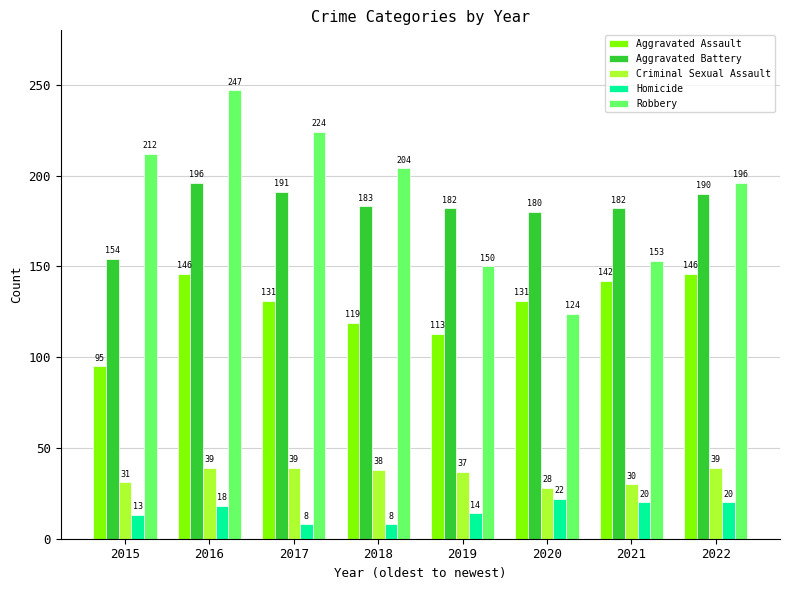

What is the sum of all Aggravated Assault values?

1023